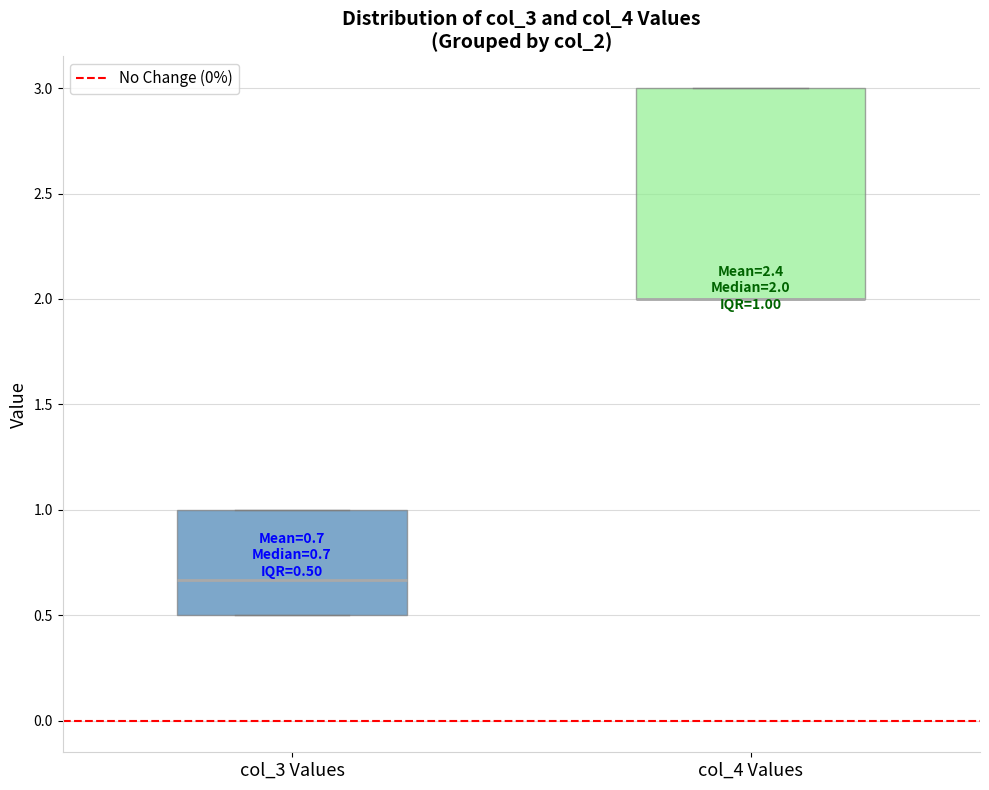

Which box is the tallest, from its lower edge to its upper edge?

col_4 Values